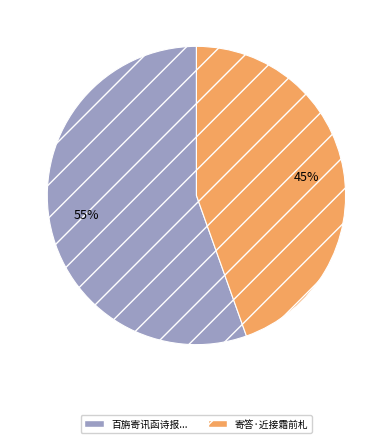

Is there a majority slice in this chart?

Yes